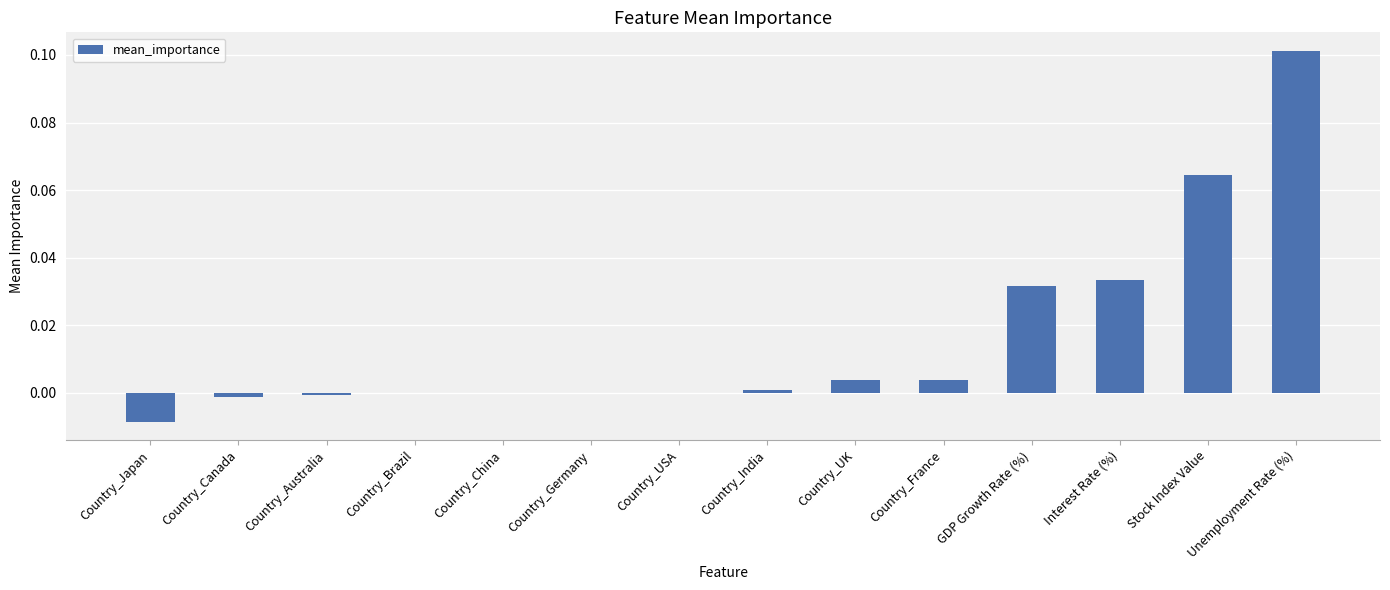

Are the bars horizontal?

No